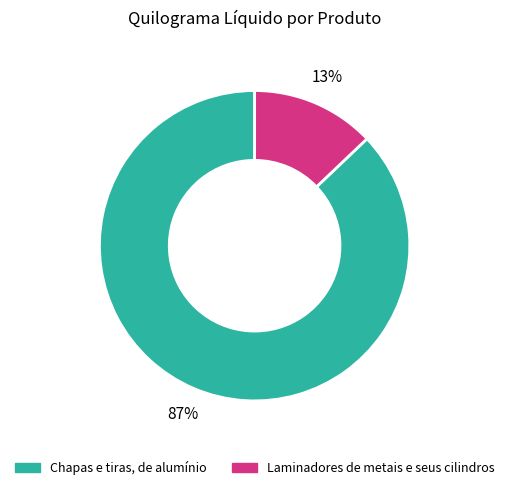

Which category has the smallest portion of the pie?

Laminadores de metais e seus cilindros